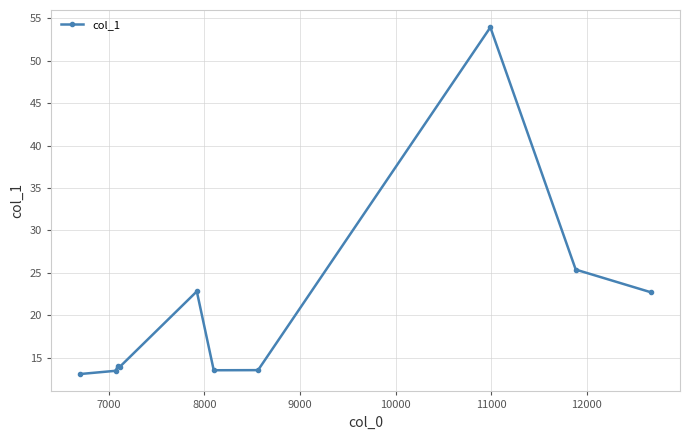

True or false: the data has more than 1 interior local peaks.

True